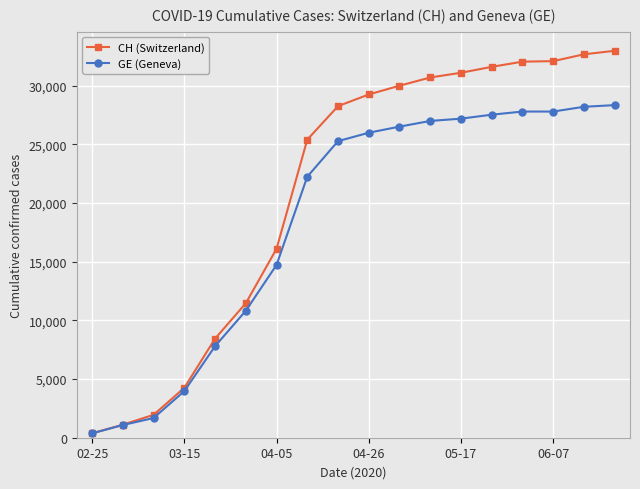

Which series has the largest total across all categories?

CH (Switzerland)